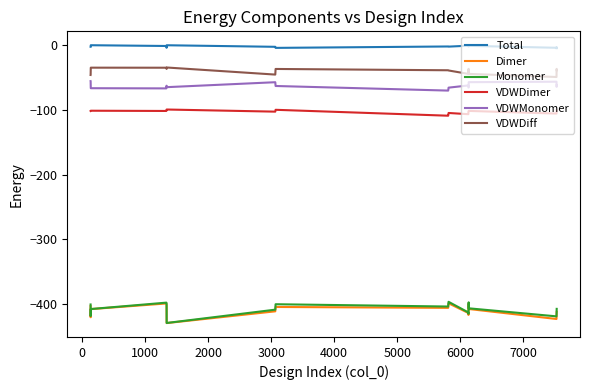

What is the minimum value shown in the chart?

-429.3